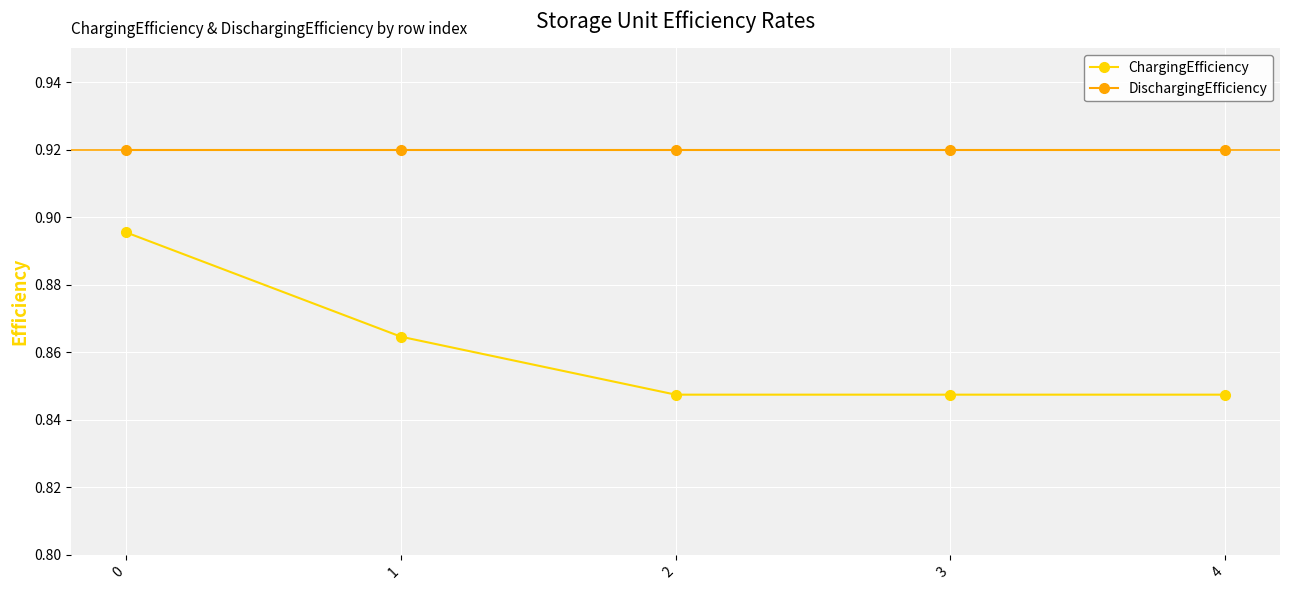

How many lines are shown in the chart?

2